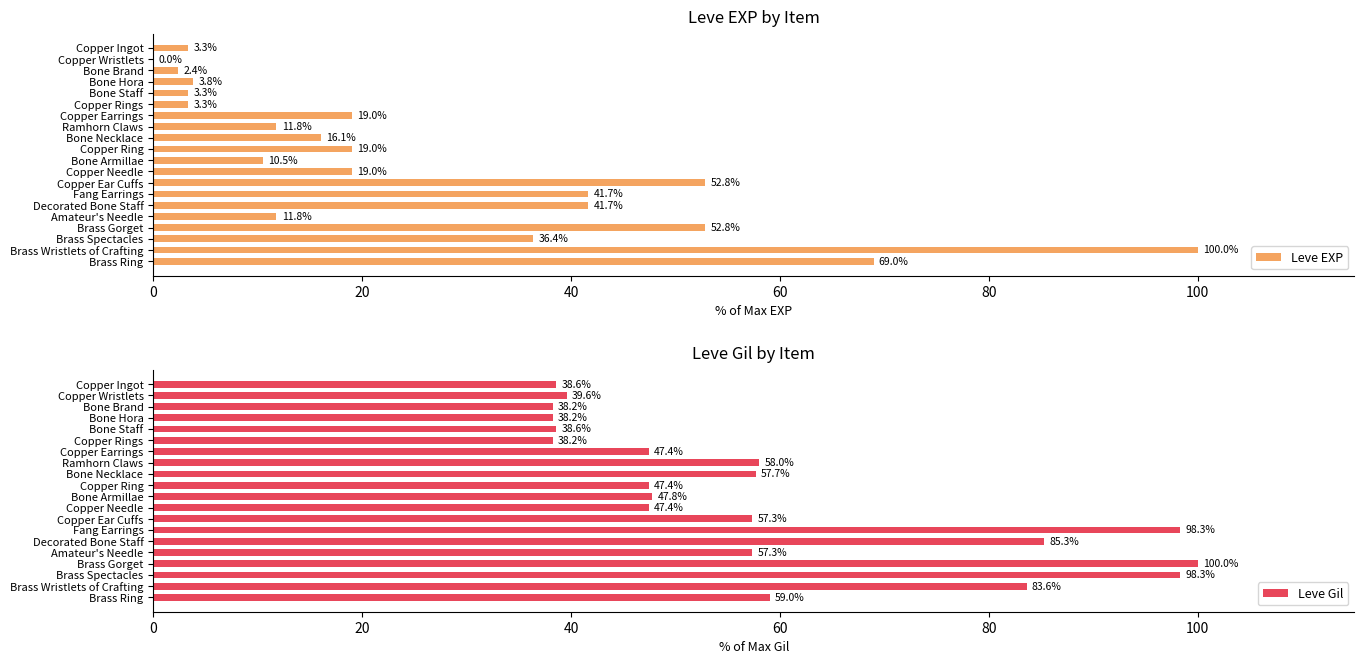

What are all the series names shown in the legend?

Leve EXP, Leve Gil